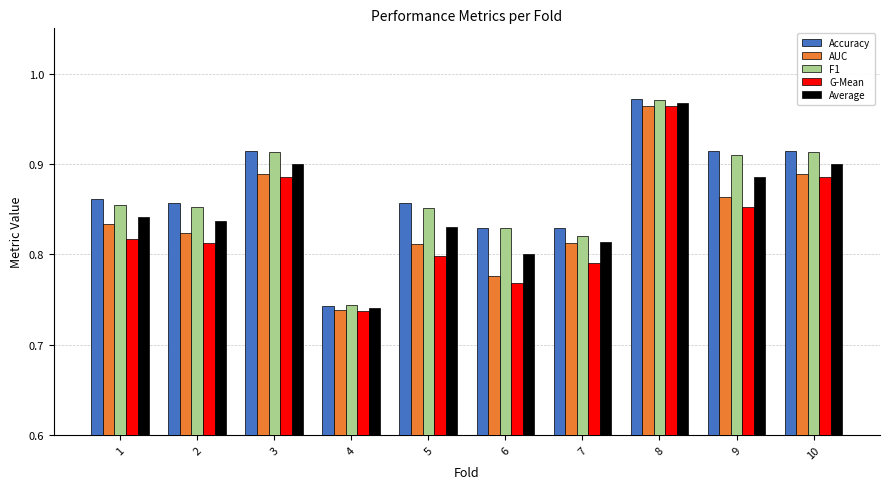

Which category has the highest value across all series?

8